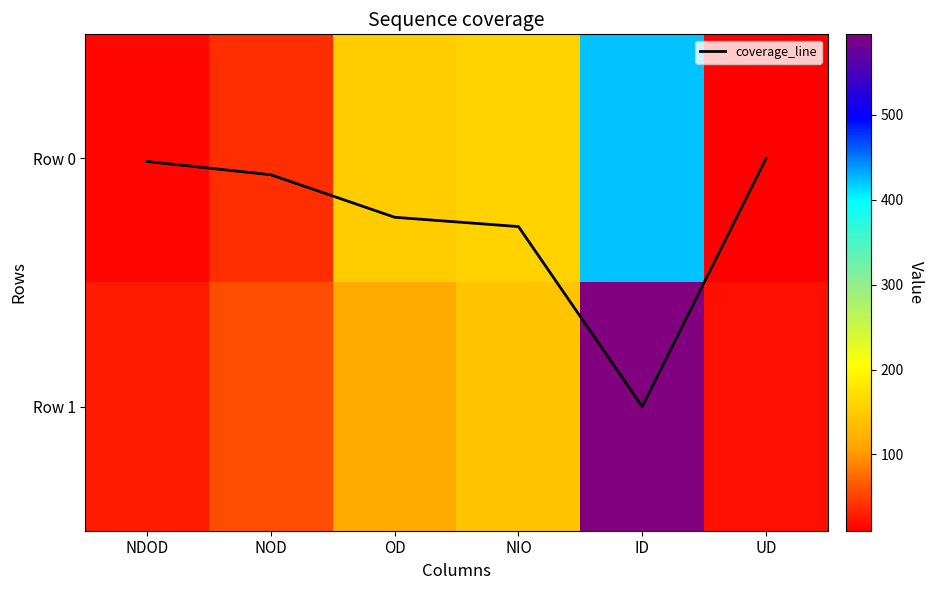

The value of Row 1 at NDOD is 28.0. True or false?

True